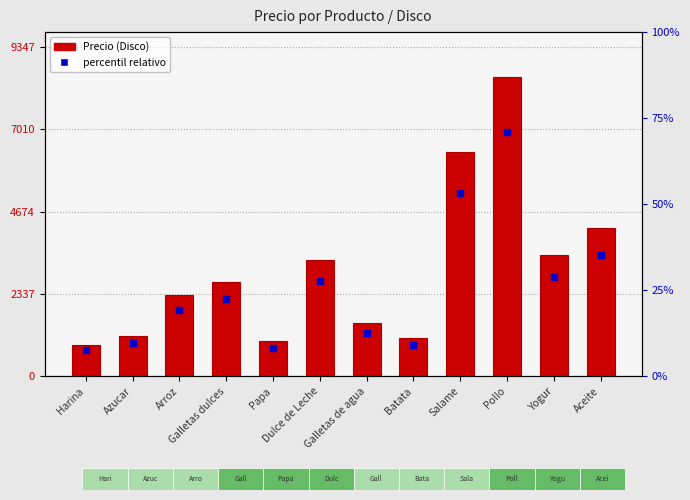

How many categories are shown in the chart?

12